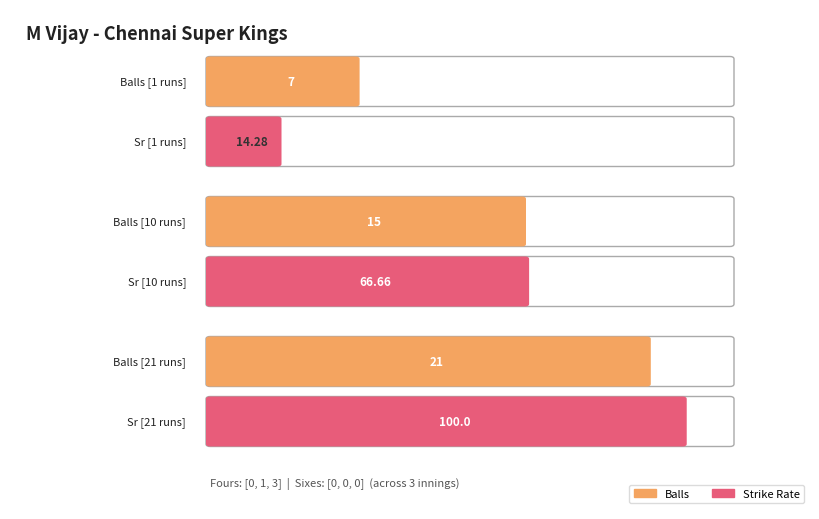

Which category has the lowest value across all series?

1